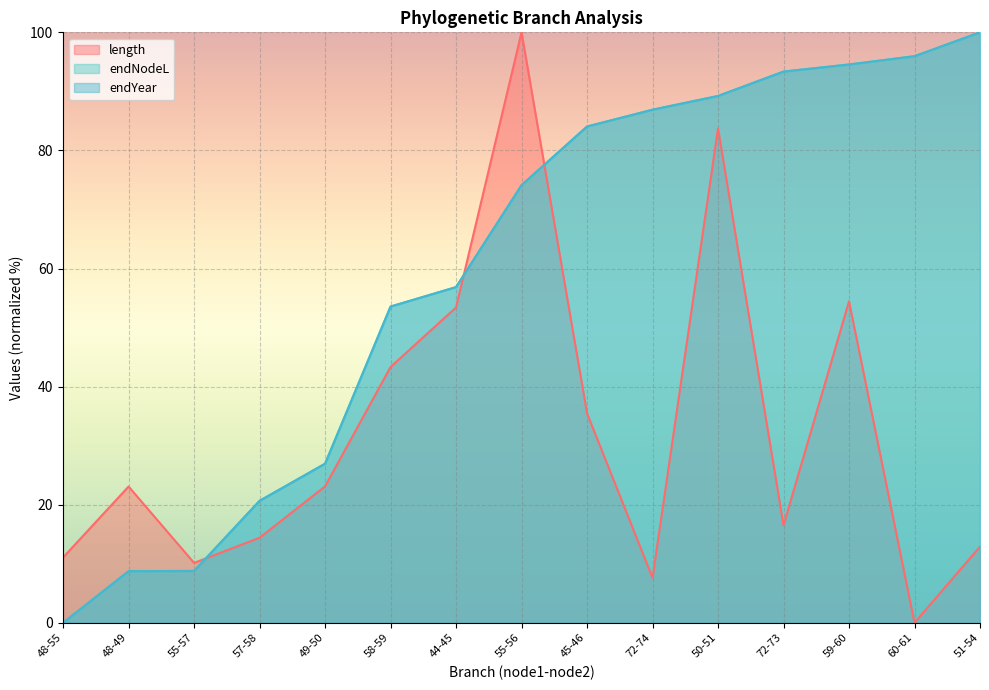

How many values in the endYear series are below 74?

7